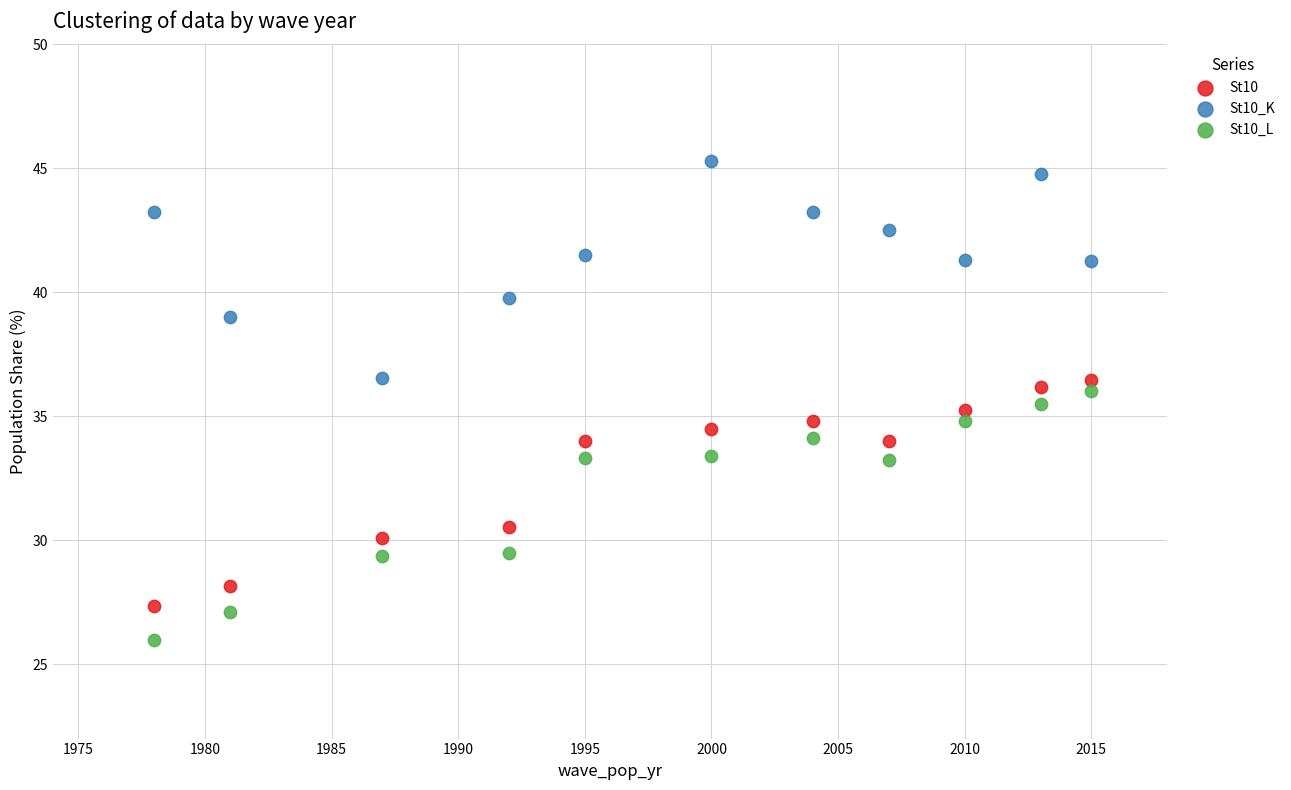

What are all the series names shown in the legend?

St10, St10_K, St10_L